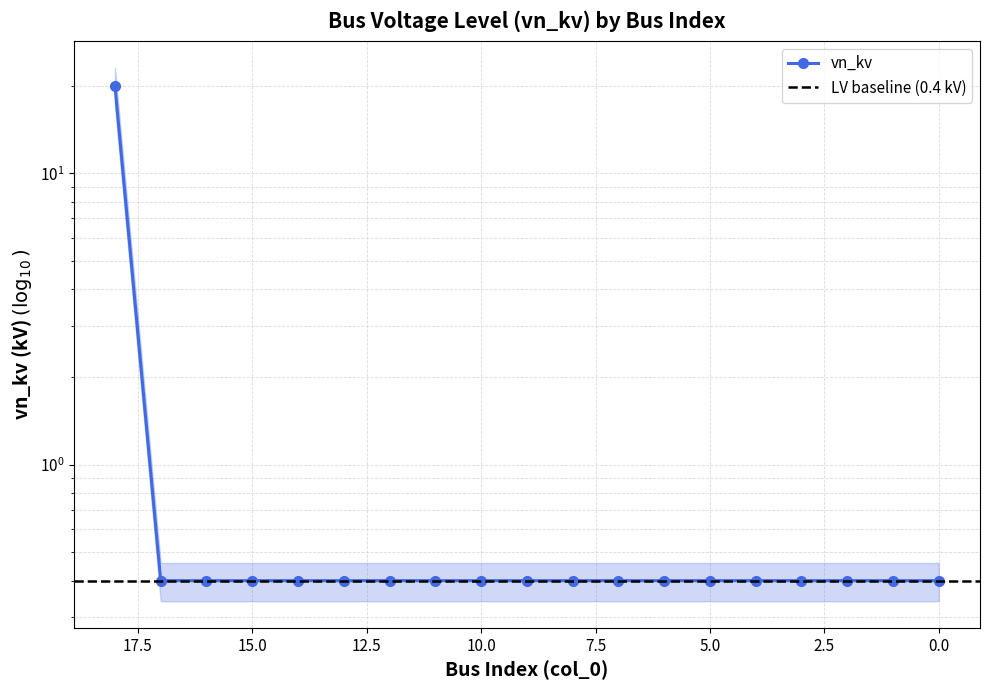

Reading left to right, transcribe all the data shown in this chart.

0=0.4	1=0.4	2=0.4	3=0.4	4=0.4	5=0.4	6=0.4	7=0.4	8=0.4	9=0.4	10=0.4	11=0.4	12=0.4	13=0.4	14=0.4	15=0.4	16=0.4	17=0.4	18=20.0